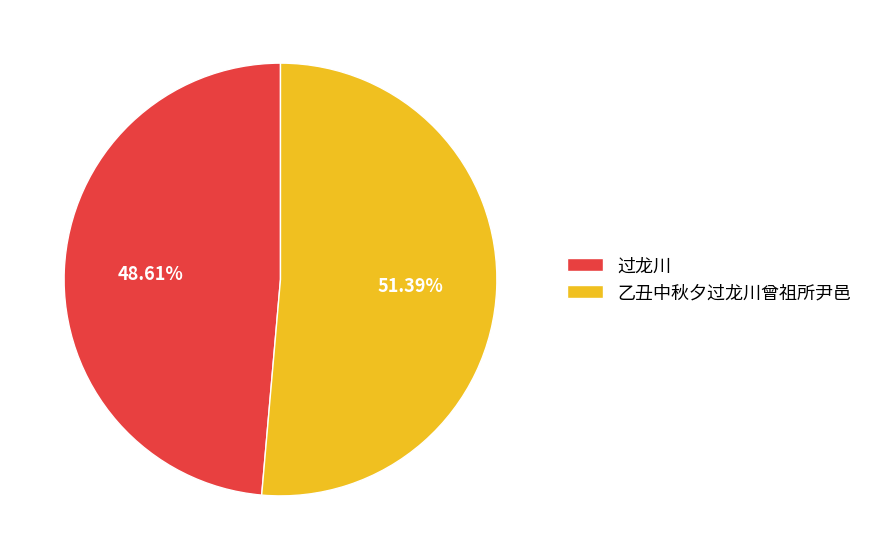

How much of the chart is everything except 乙丑中秋夕过龙川曾祖所尹邑?

48.6%